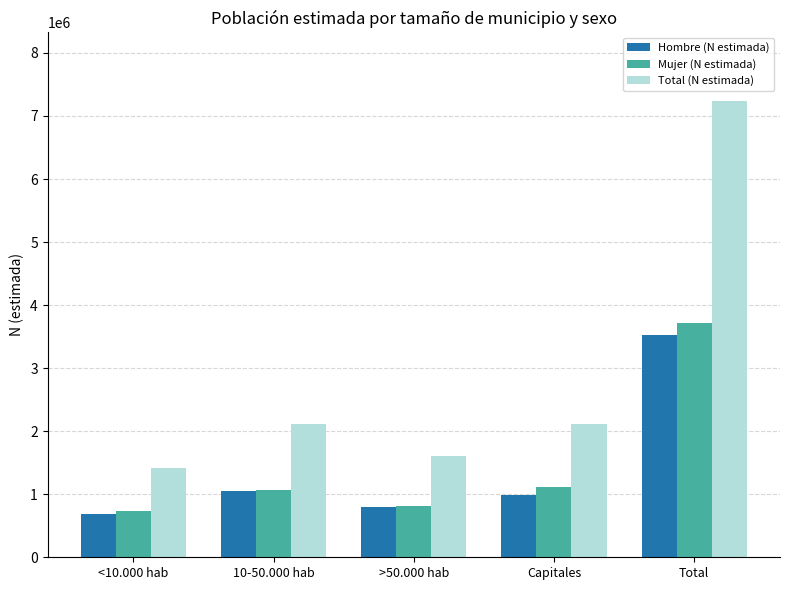

How many distinct data groups are displayed?

3